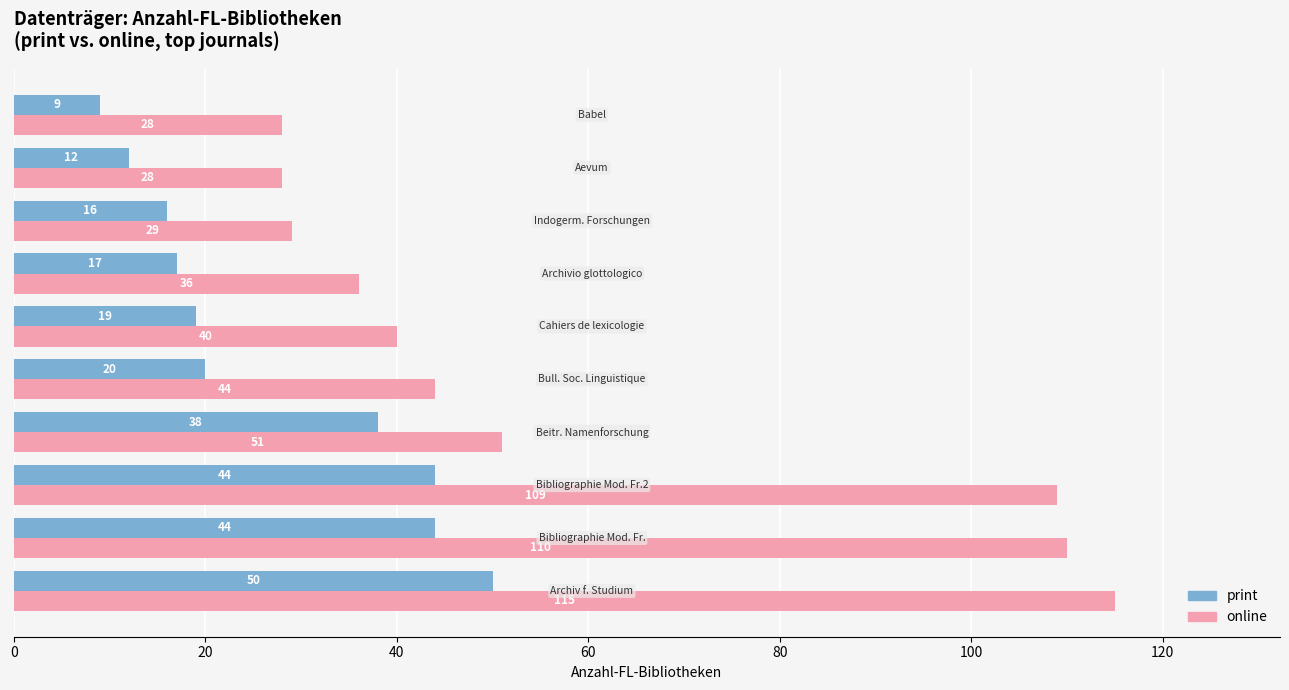

List the series in order of their peak value, lowest first.

print, online